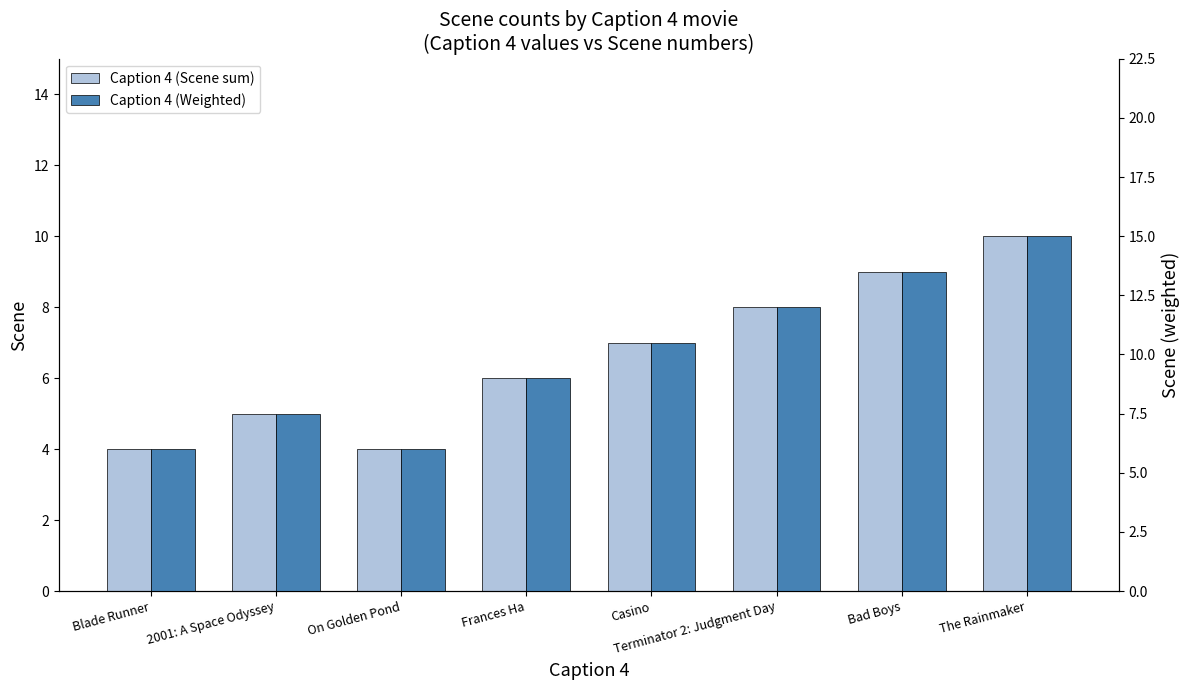

What is the difference between the maximum and second lowest values in the Caption 4 (Weighted) series?

9.0